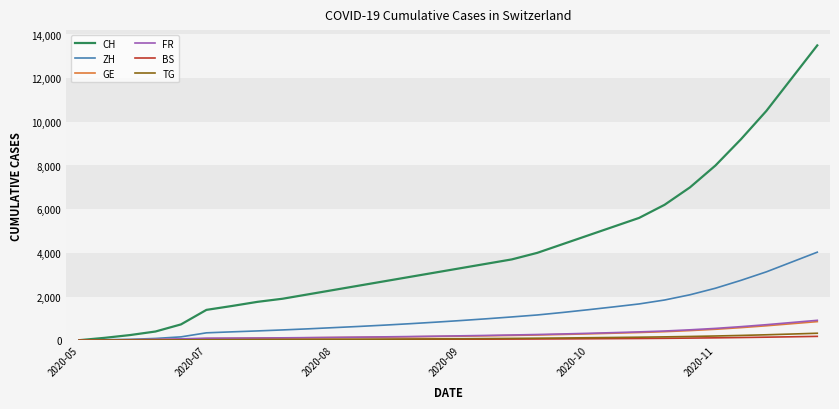

Which series has the widest spread of values?

CH